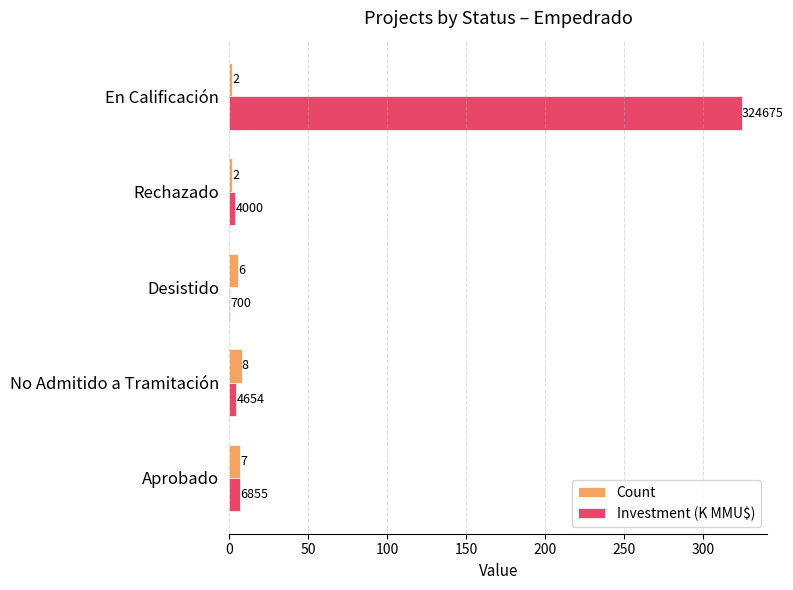

Count the number of categories in the chart.

5